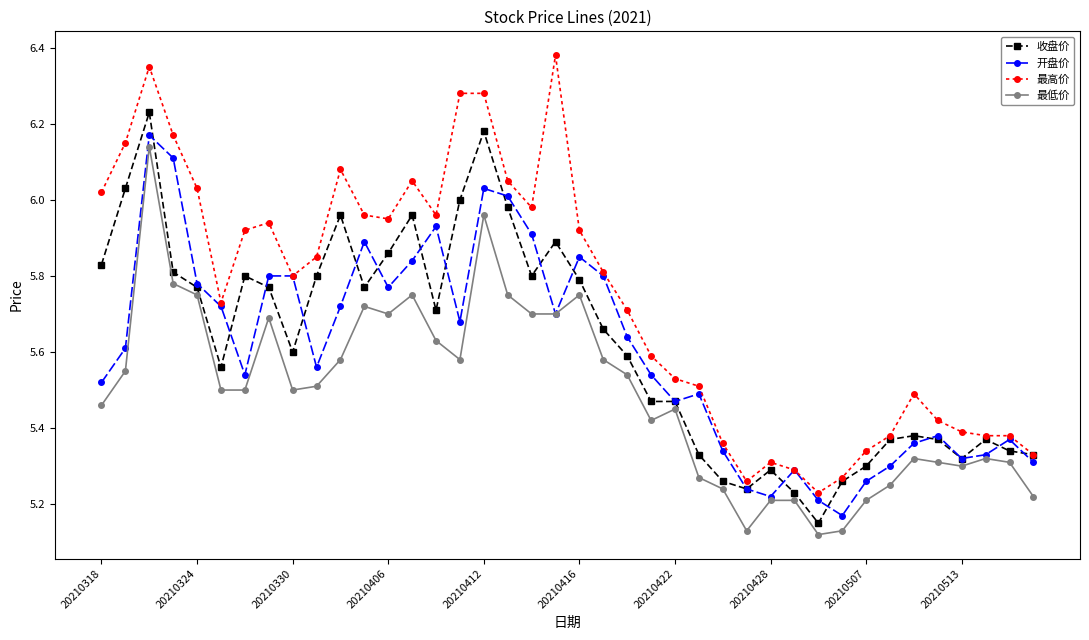

Which series has the widest spread of values?

最高价